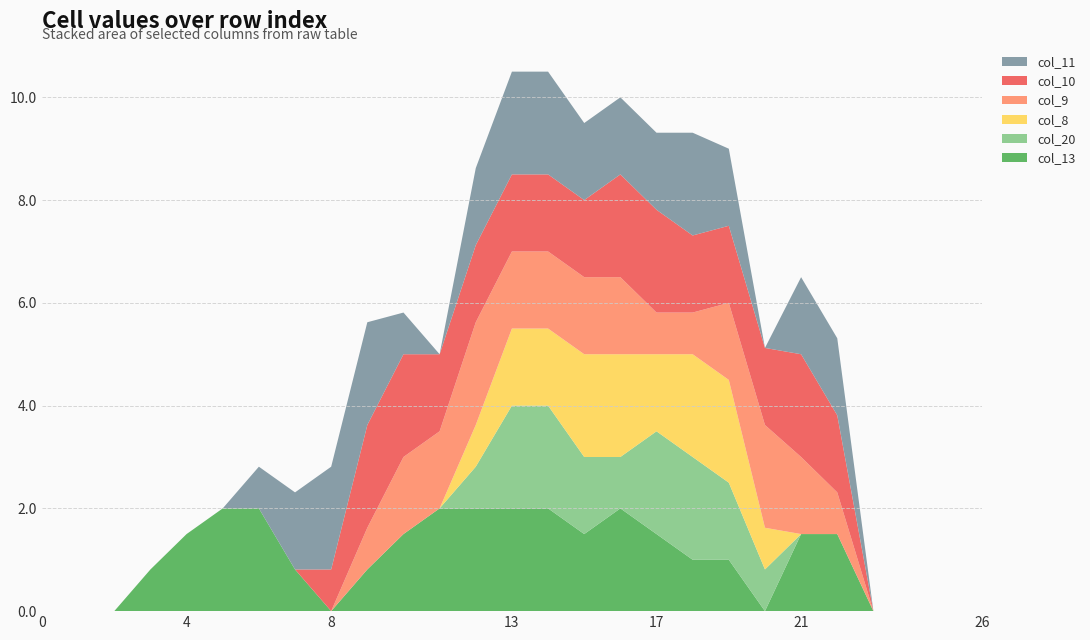

Reading left to right, extract all data points from this chart.

col_13: 0.0	0.0	0.0	0.8	1.5	2.0	2.0	0.8	0.0	0.8	1.5	2.0	2.0	2.0	2.0	1.5	2.0	1.5	1.0	1.0	0.0	1.5	1.5	0.0	0.0	0.0	0.0
col_20: 0.0	0.0	0.0	0.0	0.0	0.0	0.0	0.0	0.0	0.0	0.0	0.0	0.8	2.0	2.0	1.5	1.0	2.0	2.0	1.5	0.8	0.0	0.0	0.0	0.0	0.0	0.0
col_8: 0.0	0.0	0.0	0.0	0.0	0.0	0.0	0.0	0.0	0.0	0.0	0.0	0.8	1.5	1.5	2.0	2.0	1.5	2.0	2.0	0.8	0.0	0.0	0.0	0.0	0.0	0.0
col_9: 0.0	0.0	0.0	0.0	0.0	0.0	0.0	0.0	0.0	0.8	1.5	1.5	2.0	1.5	1.5	1.5	1.5	0.8	0.8	1.5	2.0	1.5	0.8	0.0	0.0	0.0	0.0
col_10: 0.0	0.0	0.0	0.0	0.0	0.0	0.0	0.0	0.8	2.0	2.0	1.5	1.5	1.5	1.5	1.5	2.0	2.0	1.5	1.5	1.5	2.0	1.5	0.0	0.0	0.0	0.0
col_11: 0.0	0.0	0.0	0.0	0.0	0.0	0.8	1.5	2.0	2.0	0.8	0.0	1.5	2.0	2.0	1.5	1.5	1.5	2.0	1.5	0.0	1.5	1.5	0.0	0.0	0.0	0.0